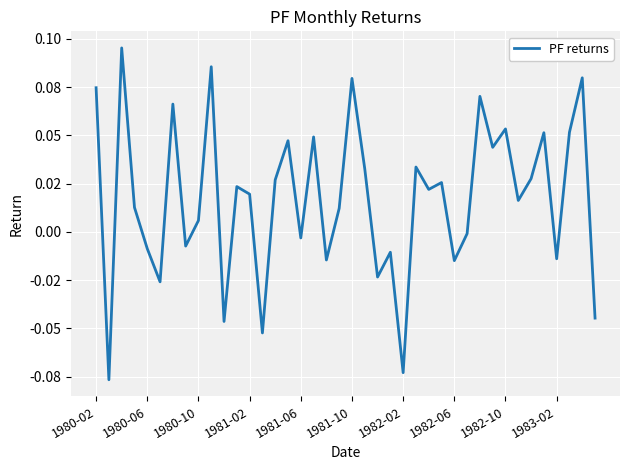

Is this an area chart (filled region under the line)?

No